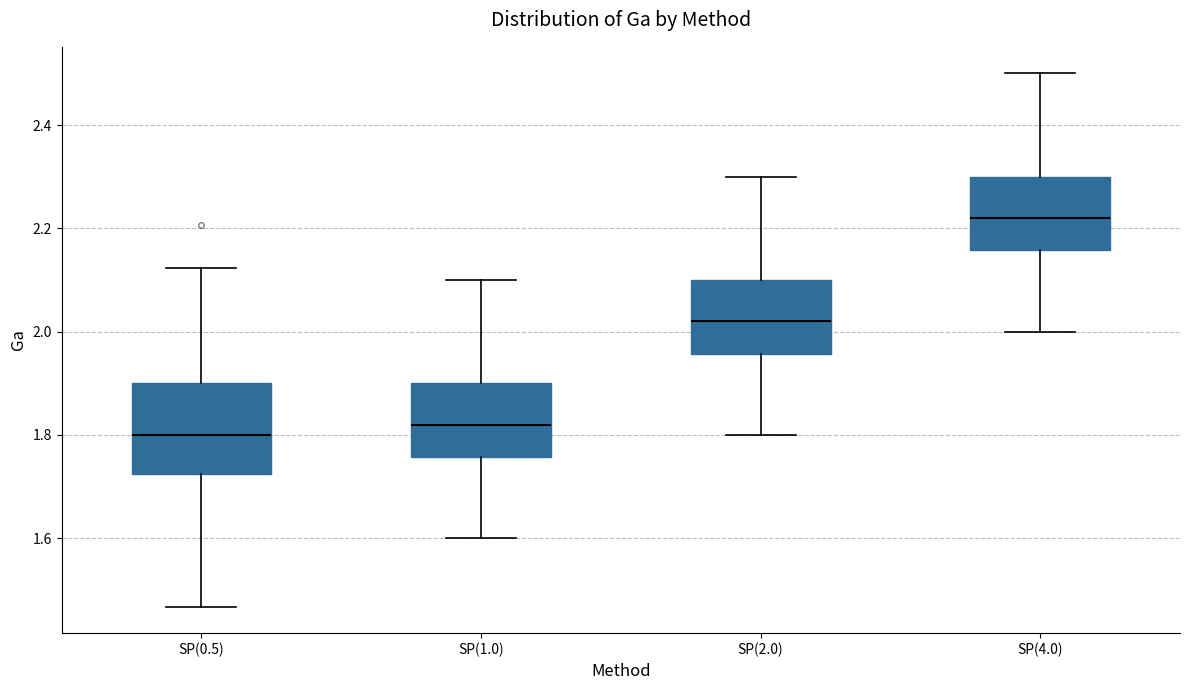

Reading left to right, transcribe this box plot: for each box, give where its median line is, the range the box spans, and where its two whiskers end, as read against the y-axis. The values are not printed on the chart, so give them approximately, as read against the axis.

SP(0.5): median 1.80, box 1.72 to 1.90, whiskers 1.46 to 2.12
SP(1.0): median 1.82, box 1.76 to 1.90, whiskers 1.60 to 2.10
SP(2.0): median 2.02, box 1.96 to 2.10, whiskers 1.80 to 2.30
SP(4.0): median 2.22, box 2.16 to 2.30, whiskers 2.00 to 2.50